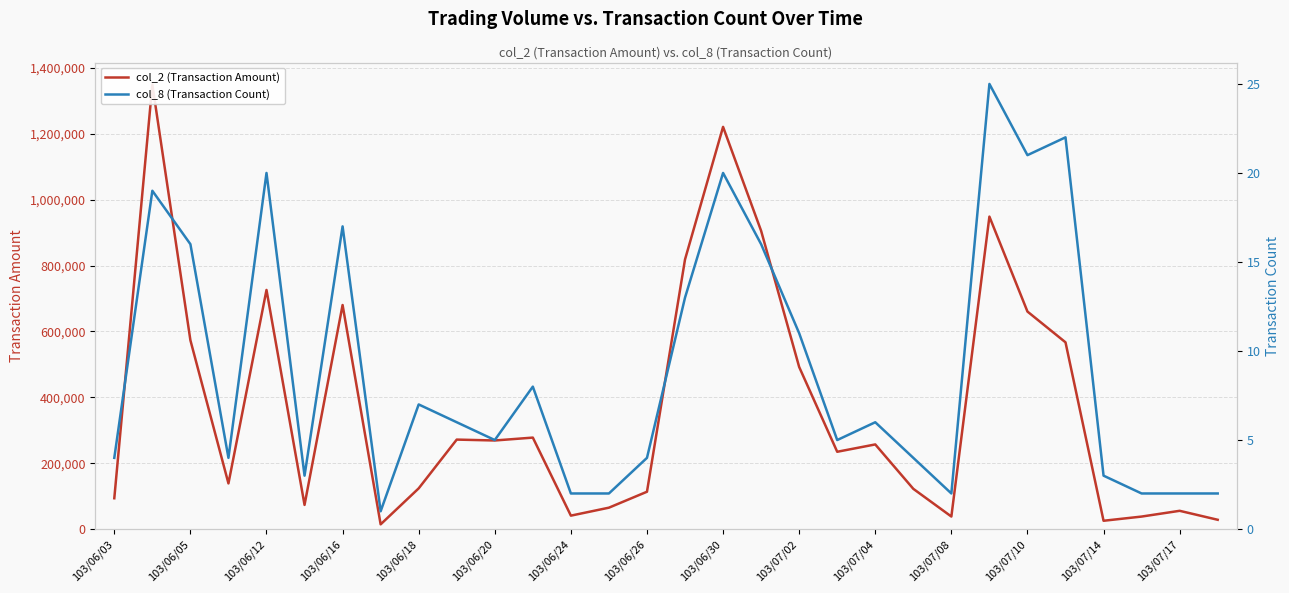

How many values in the col_8 (Transaction Count) series are below 6?

15